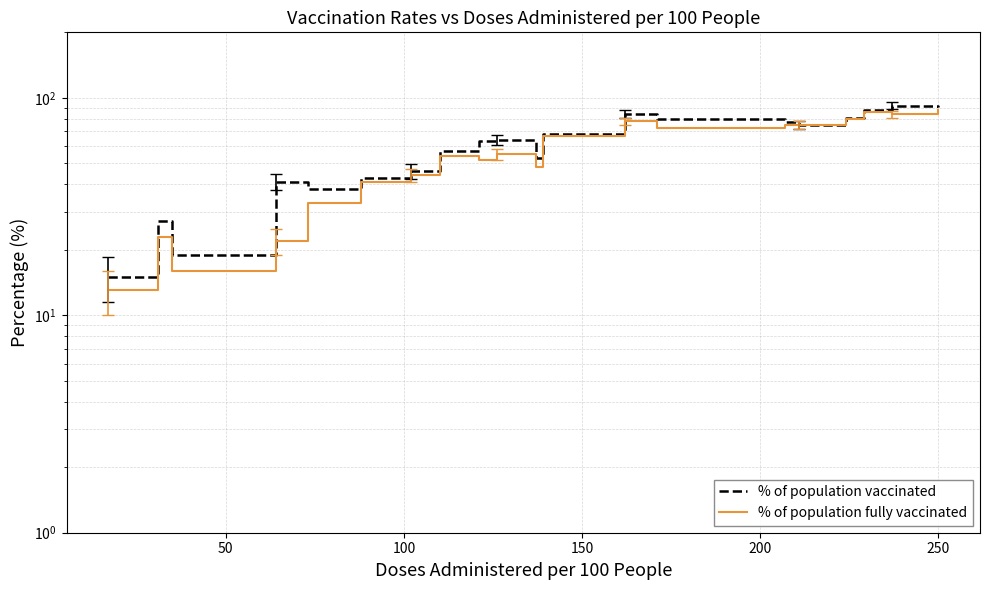

What is the value of the % of population fully vaccinated point at the 20th from the left?

88